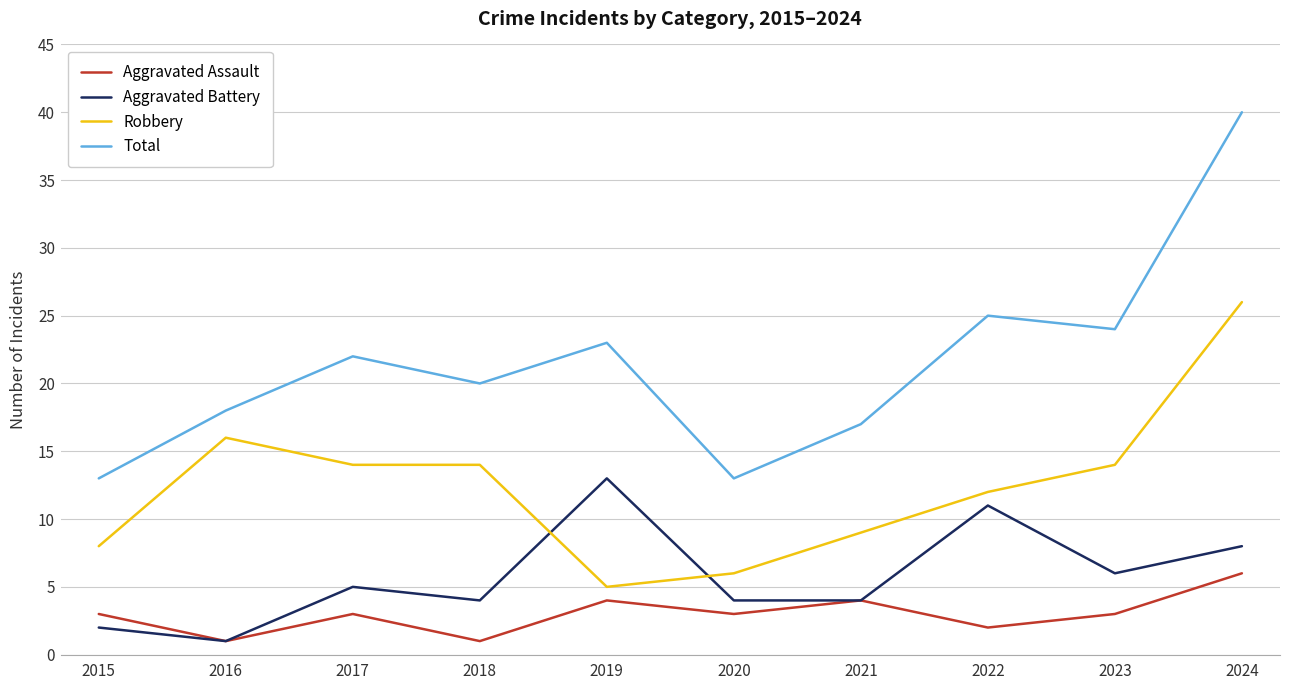

The value of Aggravated Battery at 2022 is 11. True or false?

True